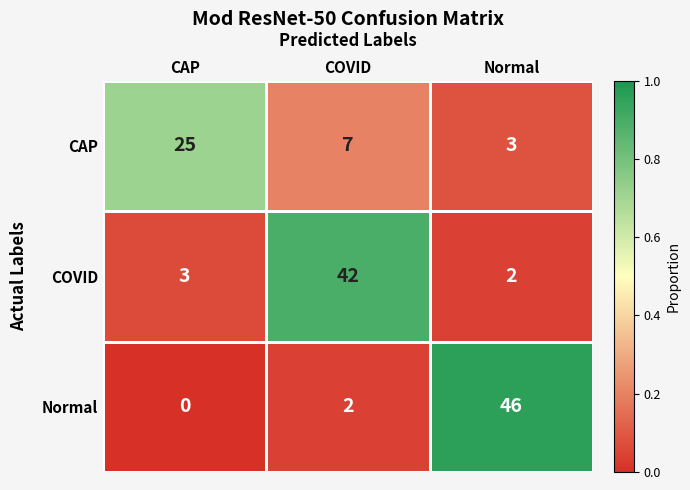

Which series changed the most between CAP and COVID?

COVID